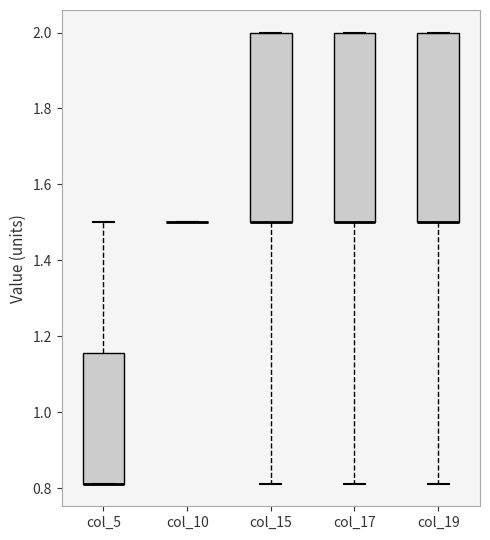

Reading left to right, transcribe this box plot: for each box, give where its median line is, the range the box spans, and where its two whiskers end, as read against the y-axis. The values are not printed on the chart, so give them approximately, as read against the axis.

col_5: median 0.82 (drawn on the box's lower edge), box 0.82 to 1.16, whiskers 0.82 to 1.50
col_10: box collapsed to a line at 1.50, whiskers 1.50 to 1.50
col_15: median 1.50 (drawn on the box's lower edge), box 1.50 to 2.00, whiskers 0.82 to 2.00
col_17: median 1.50 (drawn on the box's lower edge), box 1.50 to 2.00, whiskers 0.82 to 2.00
col_19: median 1.50 (drawn on the box's lower edge), box 1.50 to 2.00, whiskers 0.82 to 2.00